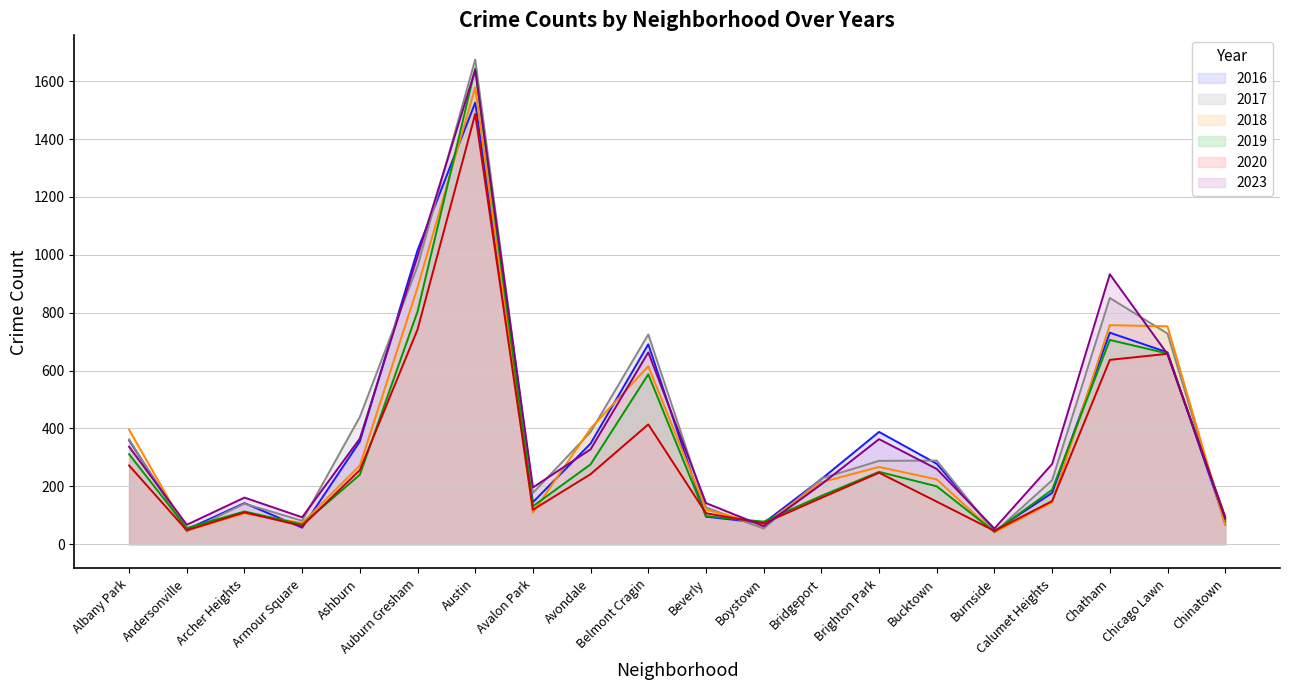

How many data points in 2023 are less than 277?

10